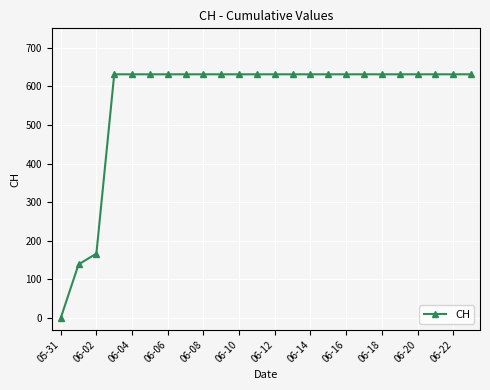

What is the maximum value shown in the chart?

631